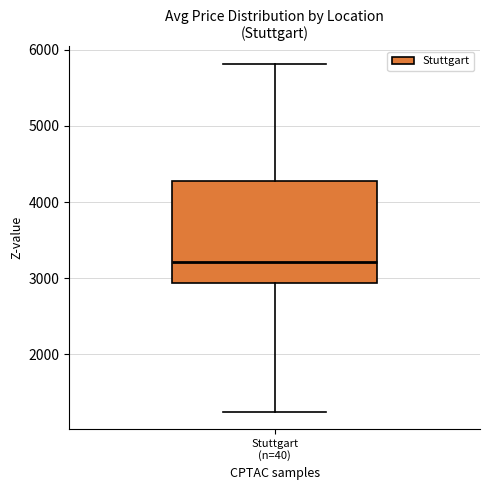

Where is the upper edge of the box for Stuttgart (n=40) on the y-axis? The values are not printed on the chart, so give them approximately, as read against the axis.

4300